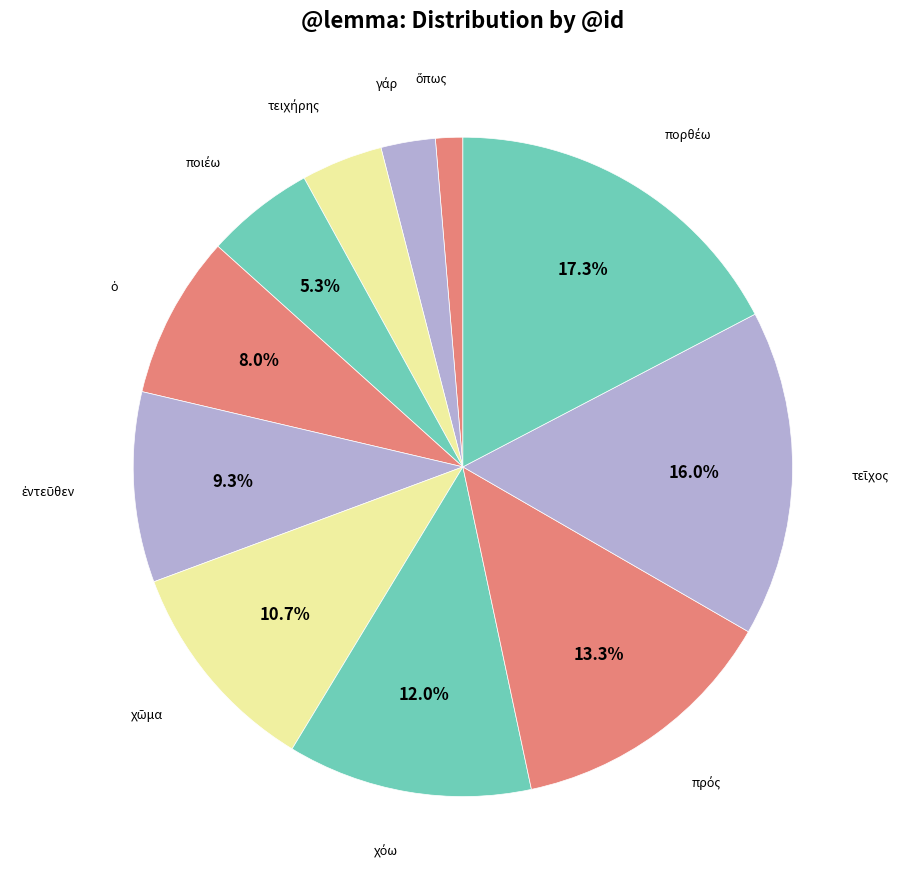

Count the number of slices in the pie.

11